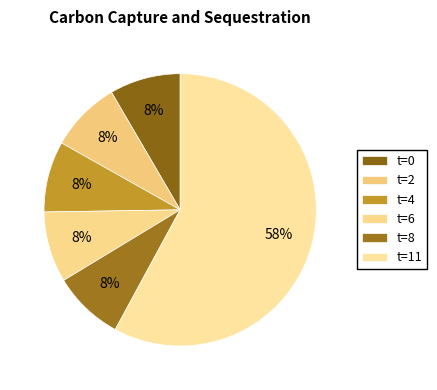

Count the number of slices in the pie.

6